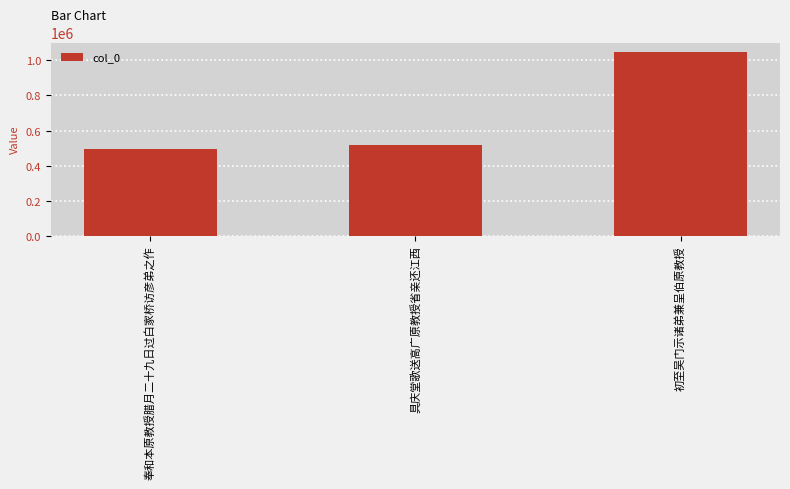

Between 具庆堂歌送高广原教授省亲还江西 and 初至吴门示诸弟兼呈伯原教授, which is larger?

初至吴门示诸弟兼呈伯原教授